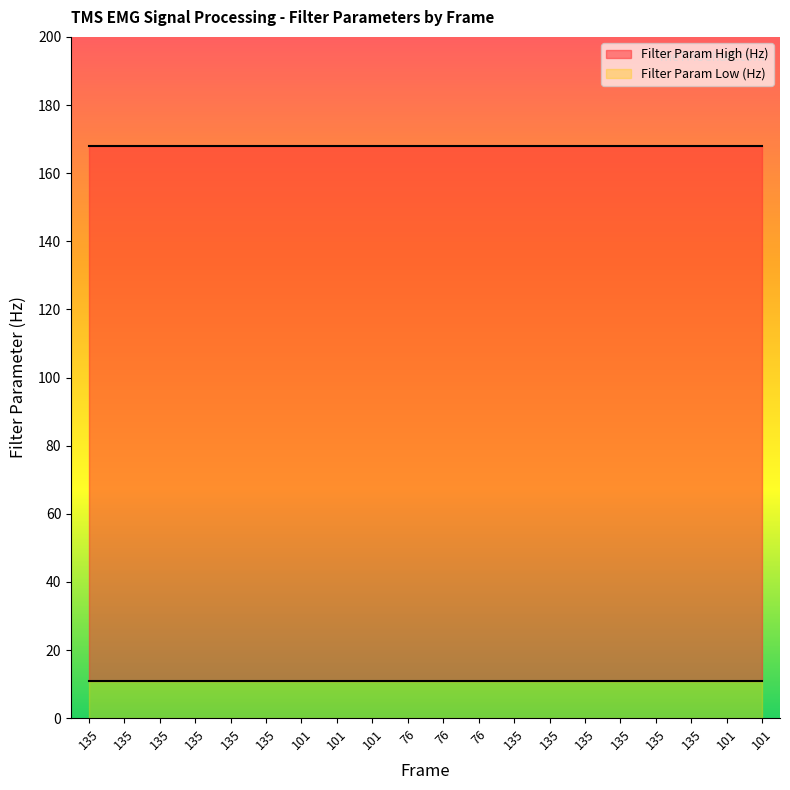

What is the approximate value of Filter Param Low (Hz) at 135?

11